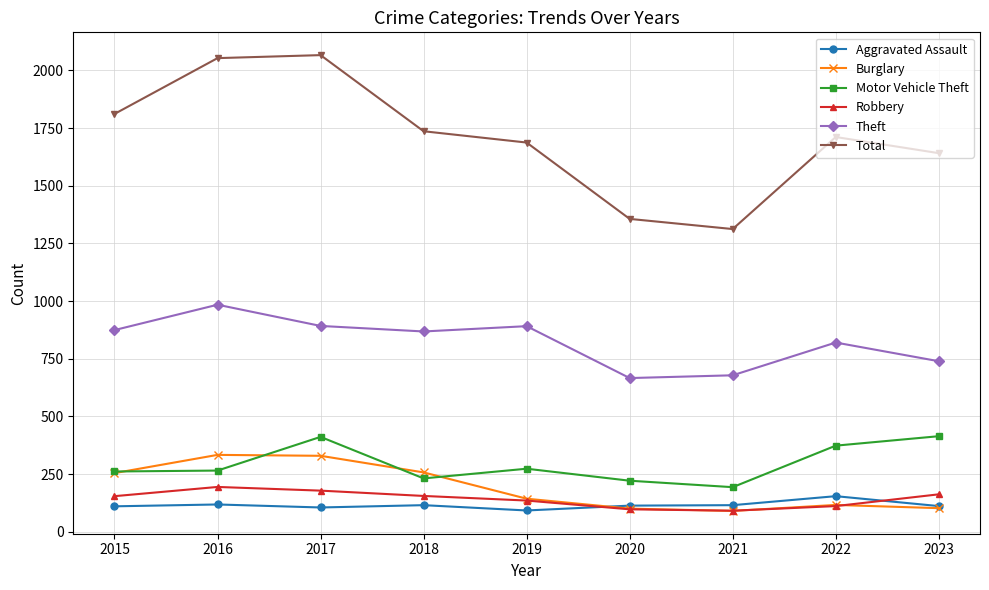

At how many categories does at least one series exceed 995?

9